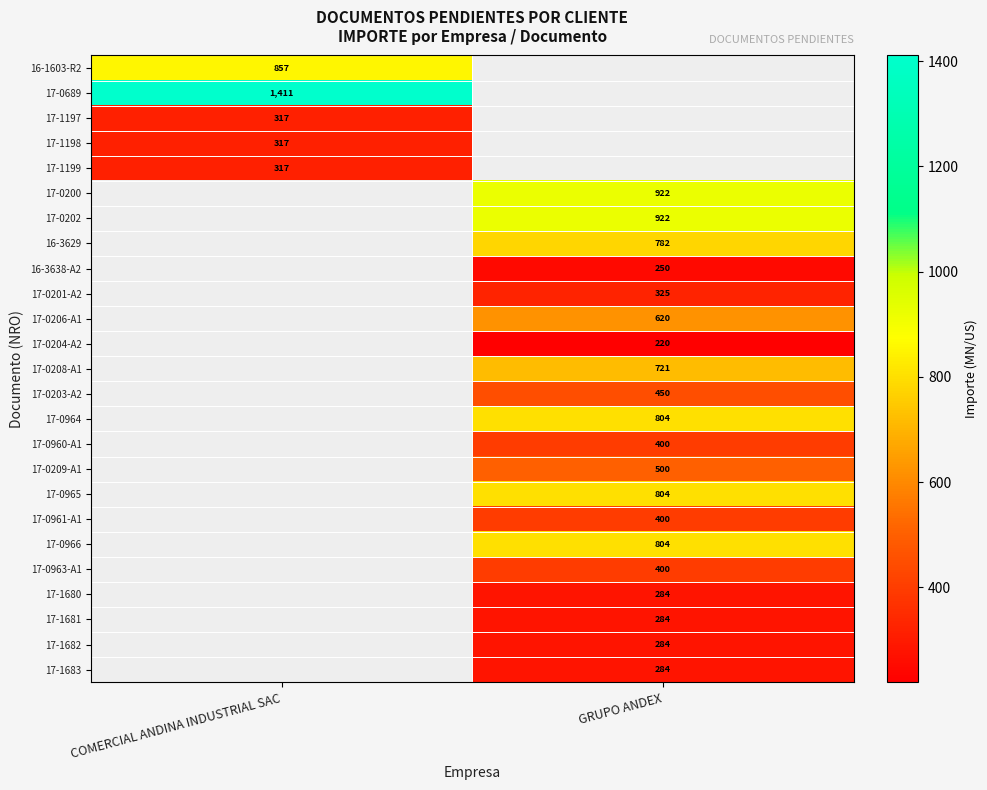

At how many categories does at least one series exceed 225?

2